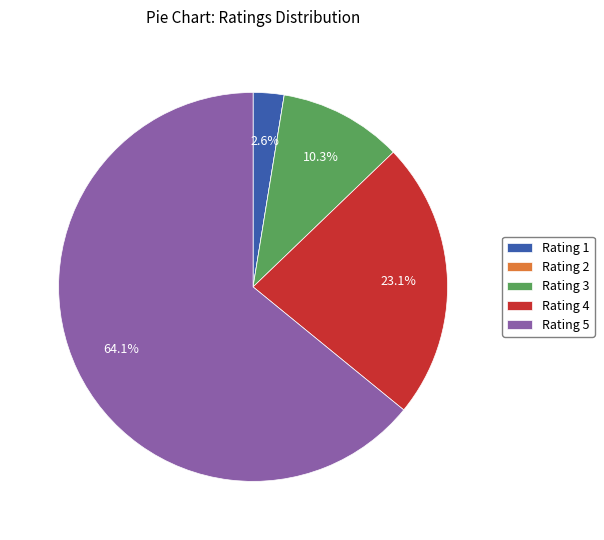

Between Rating 4 and Rating 3, which is larger?

Rating 4